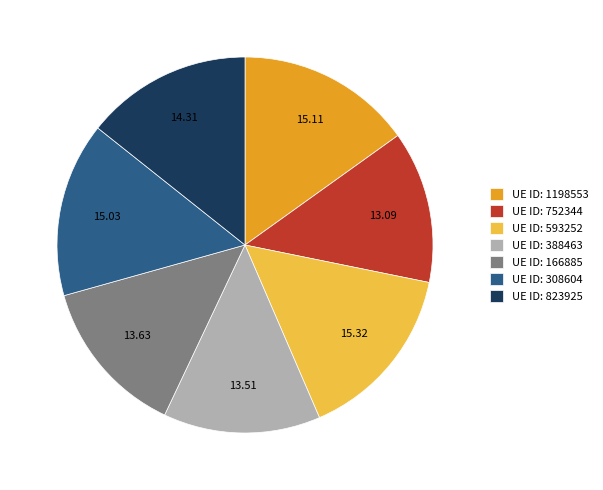

Count the number of slices in the pie.

7